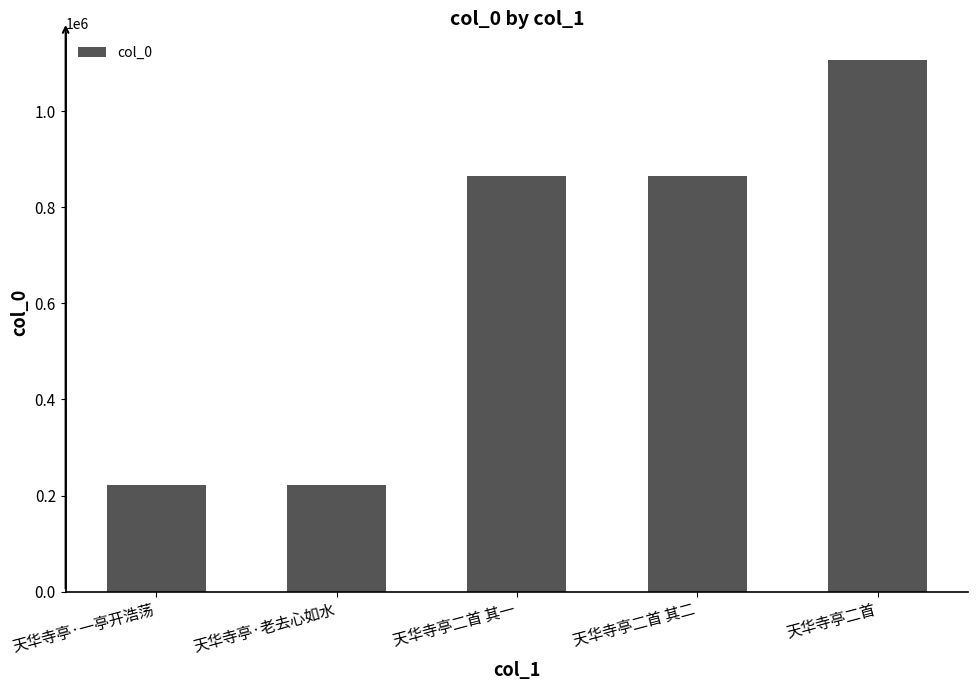

What is the value of the 2nd bar from the left?

222011